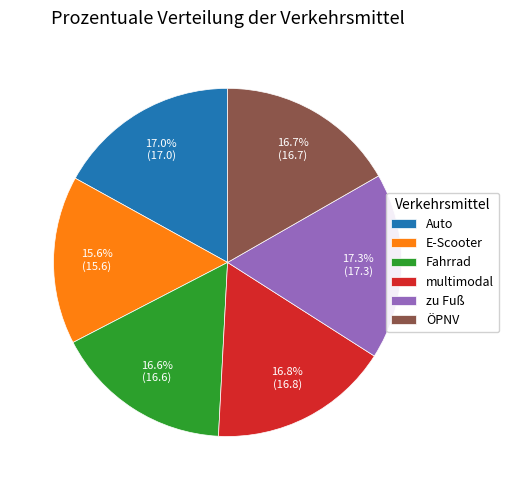

To the nearest percent, what is the difference between the zu Fuß and E-Scooter slice percentages?

2%